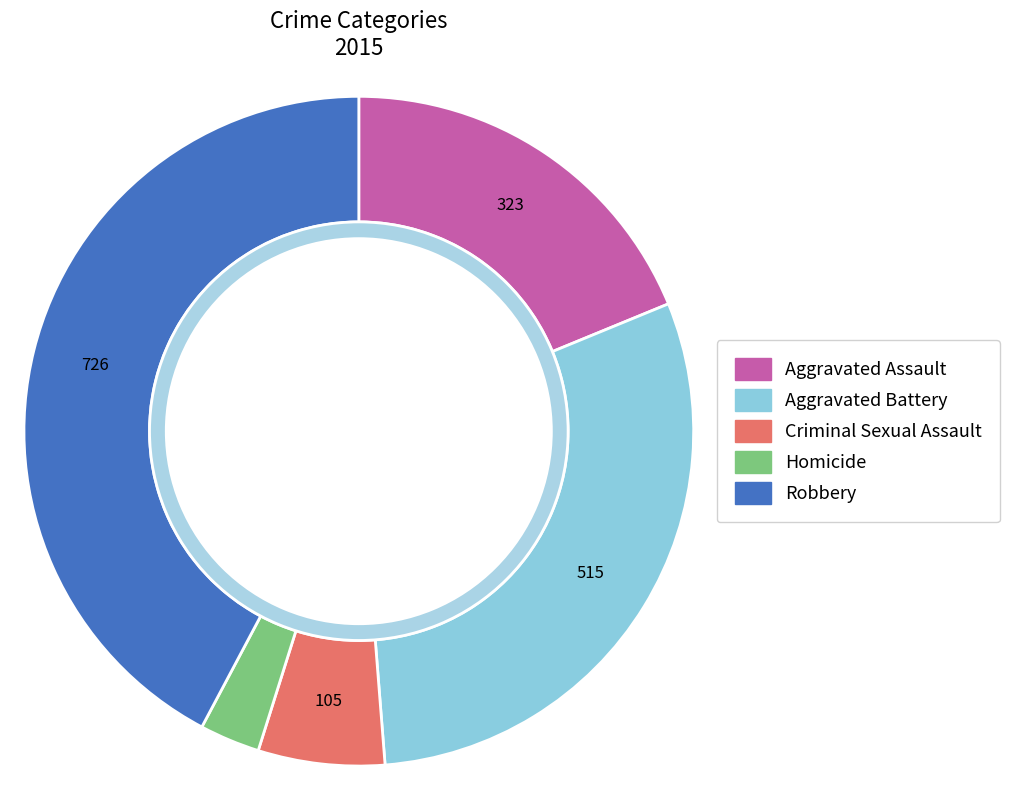

Do Criminal Sexual Assault and Aggravated Assault together represent more than half of the pie?

No